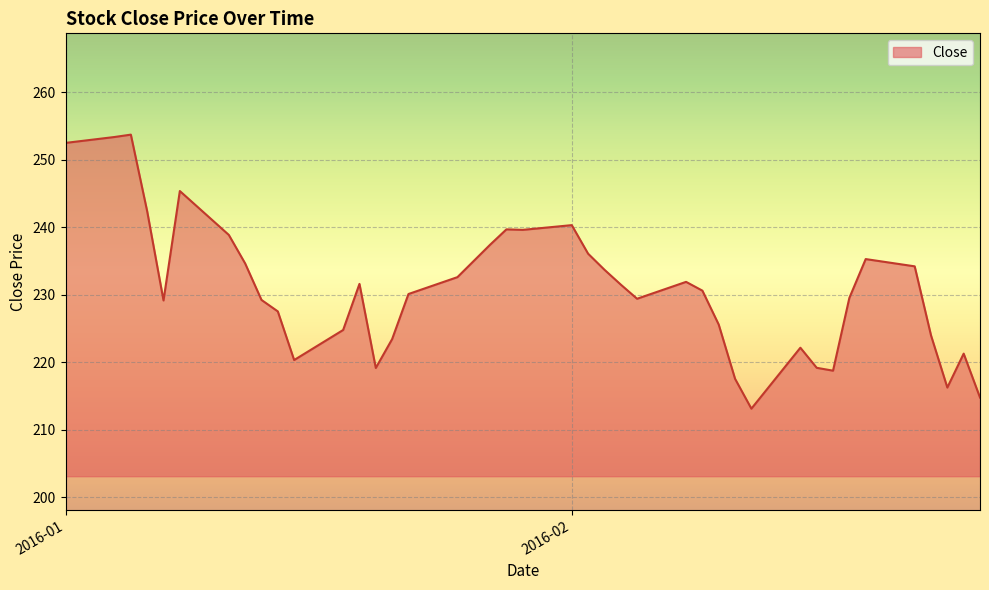

How many lines are shown in the chart?

1